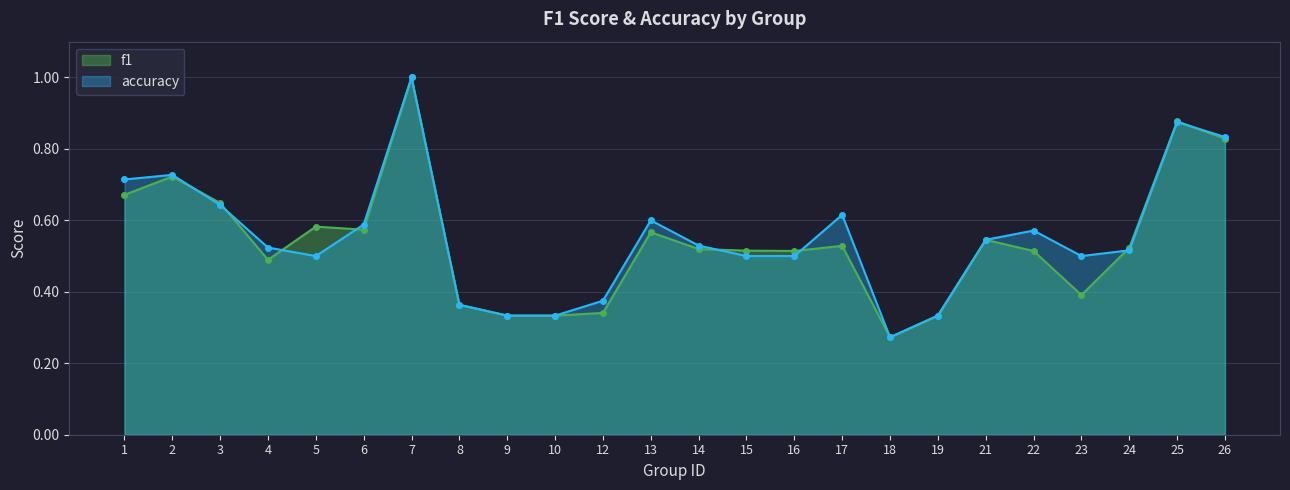

Which category has the lowest value in the f1 series?

18